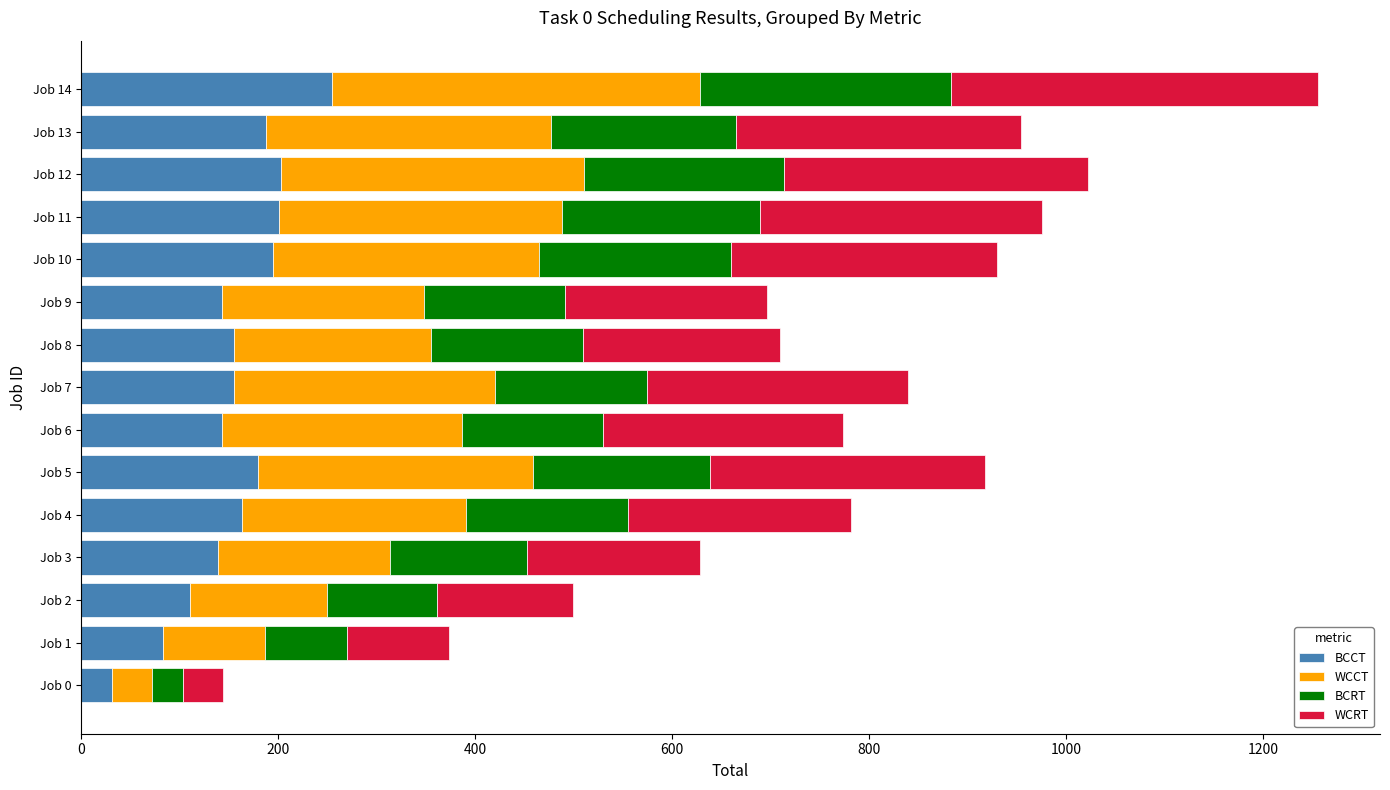

At which category is the sum across all series the highest?

Job 14